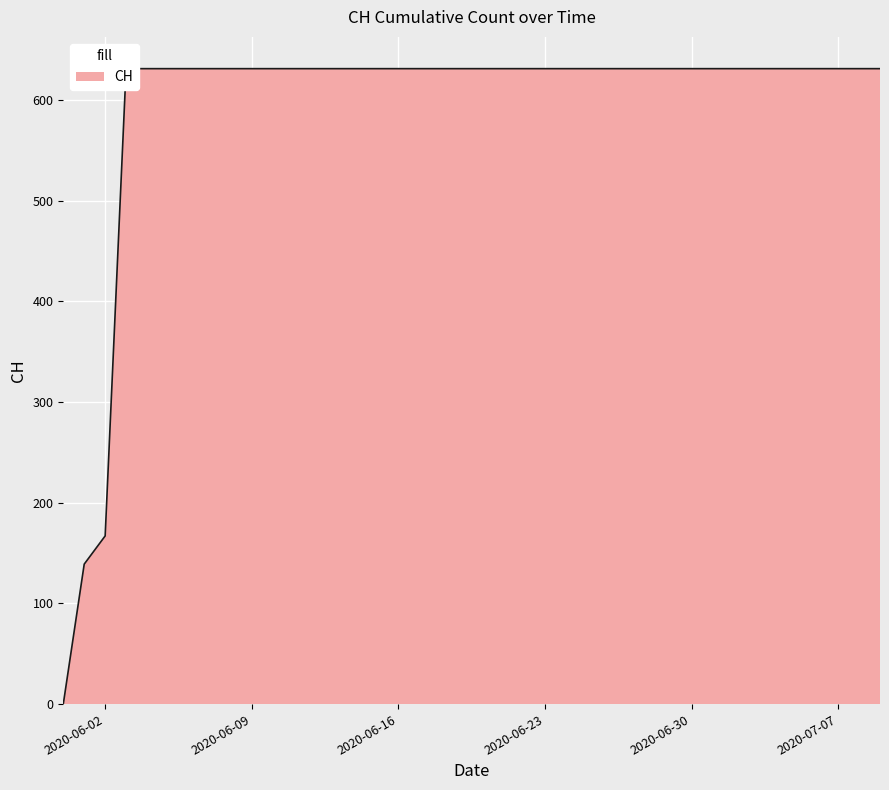

What is the label of the 4th point from the left?

2020-06-03